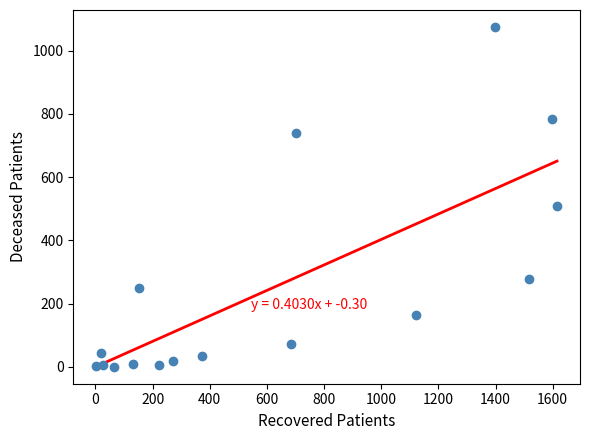

What Y value in the scatter plot is closest to 537?

509